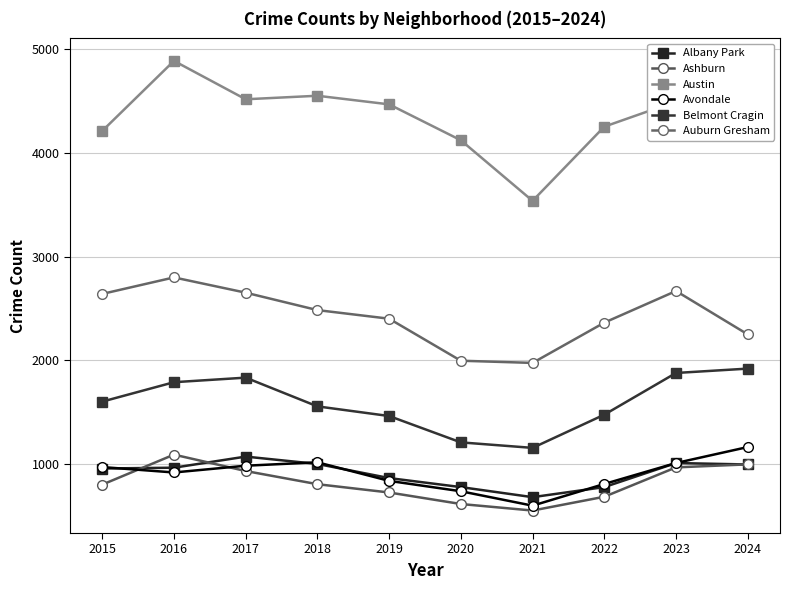

What is the minimum value for Auburn Gresham?

1976